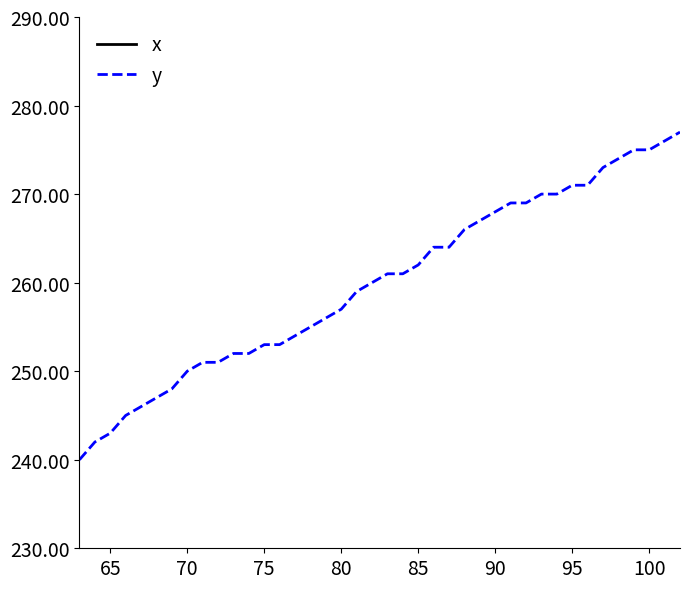

True or false: y has a value of 412 at 70.

False